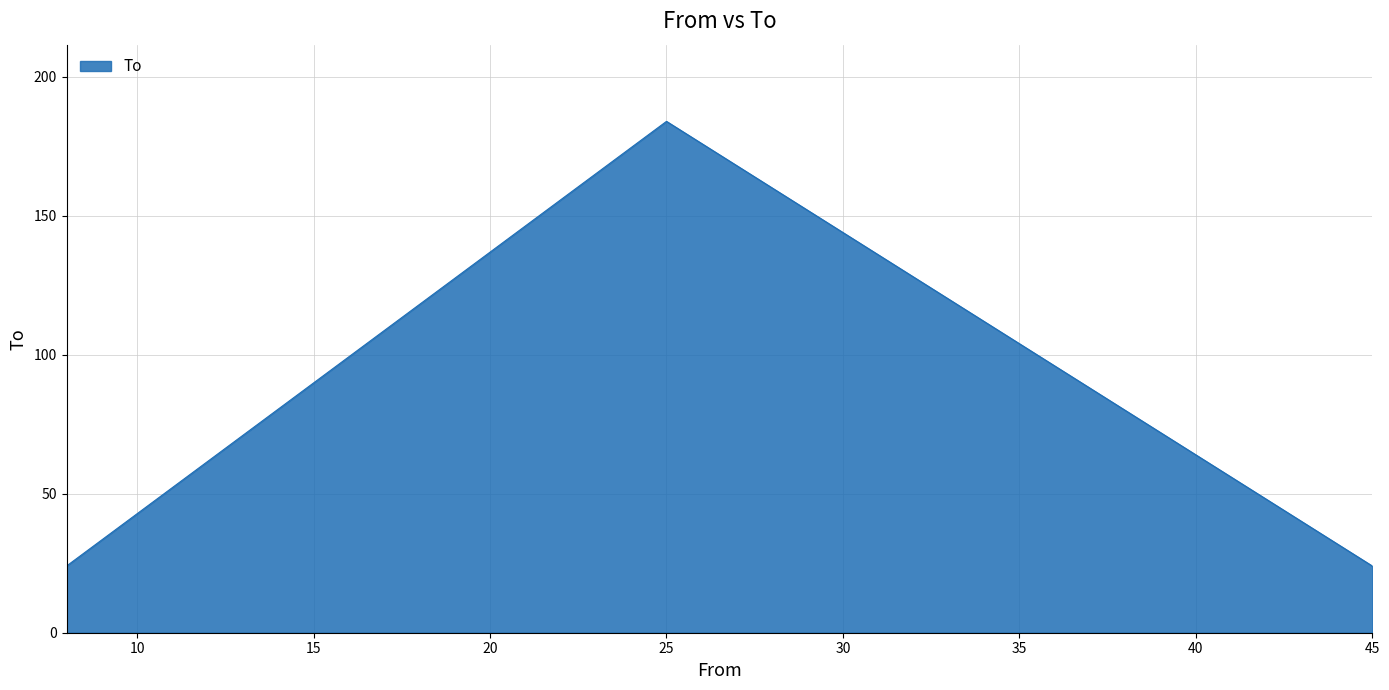

What is the maximum value shown in the chart?

184